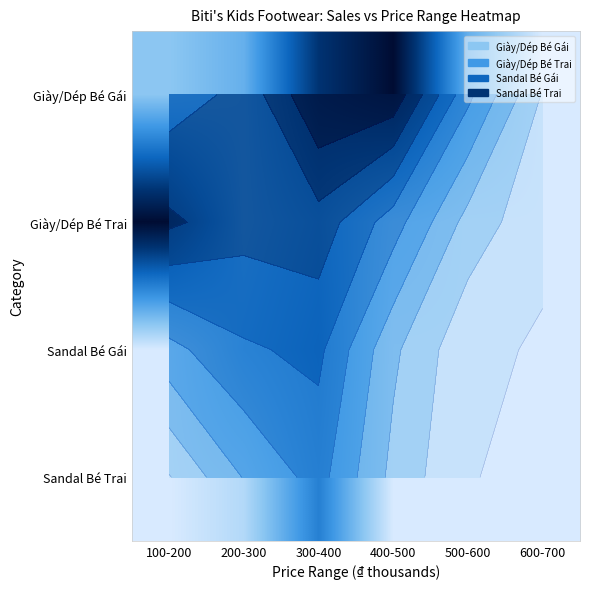

What is the spread (max minus min) of values at 400-500?

10